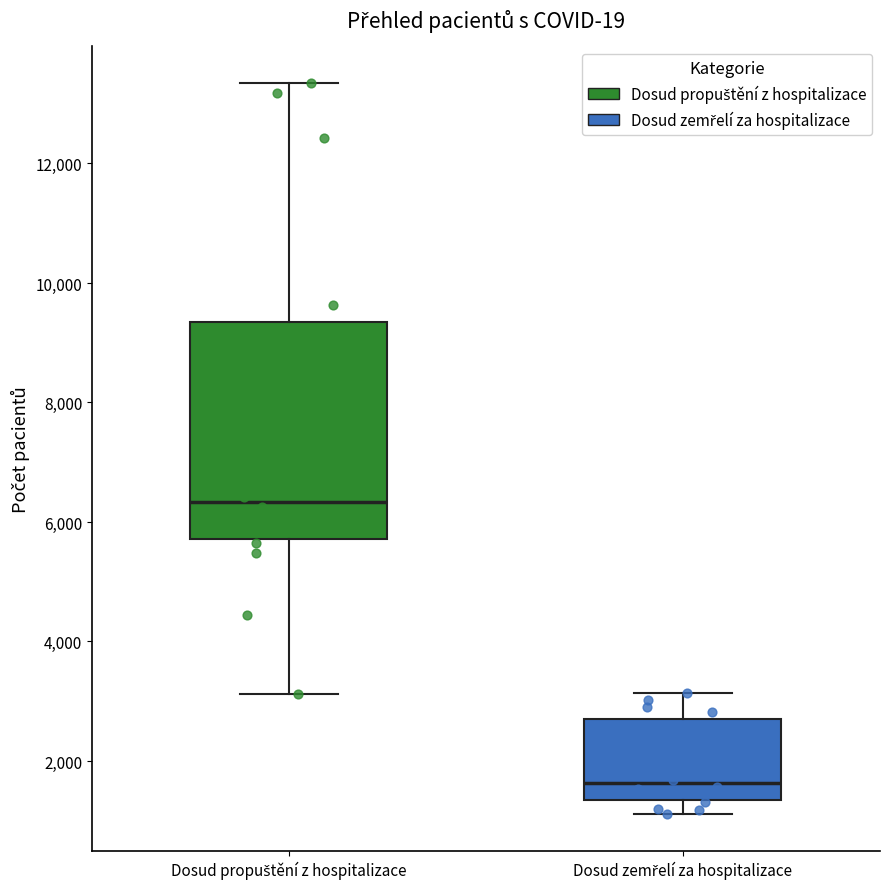

Which box's median line is the highest?

Dosud propuštění z hospitalizace